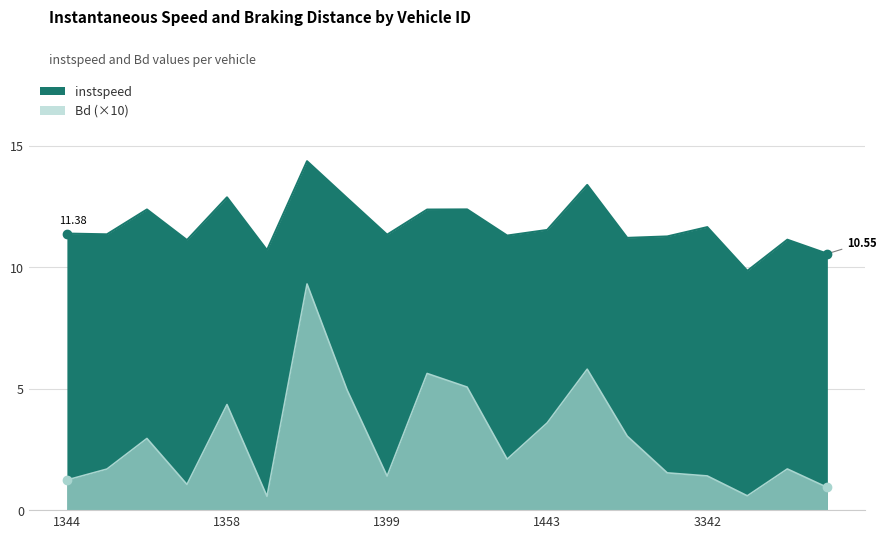

In Bd, how many points are lower than both neighbors (excluding endpoints)?

5